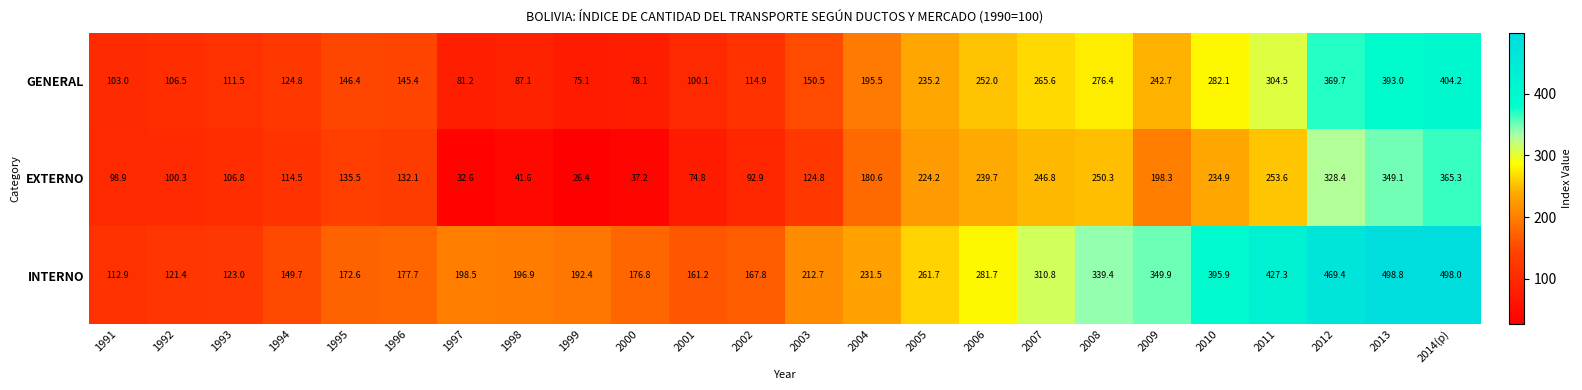

What is the spread (max minus min) of values at 1991?

14.0